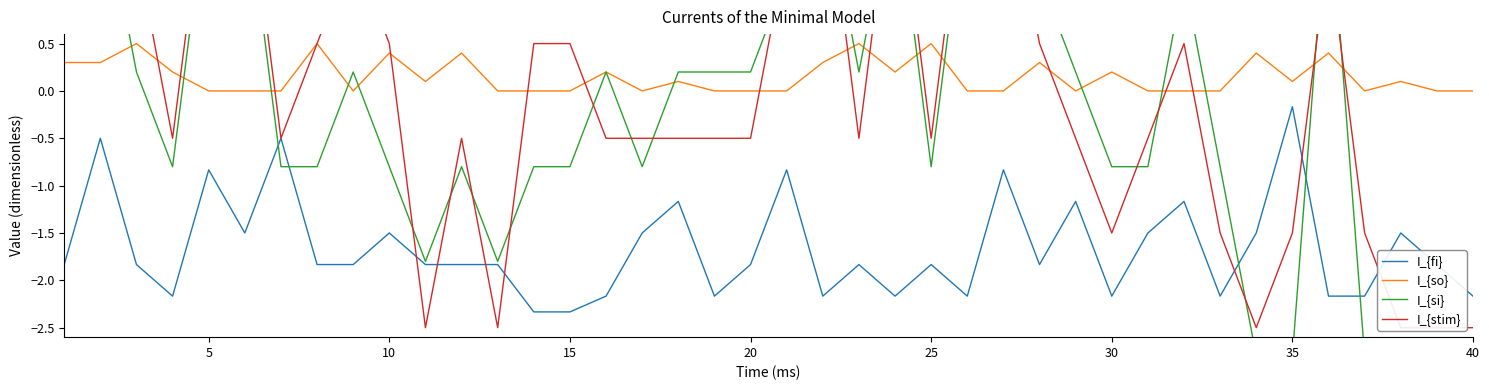

How many values in the I_{stim} series exceed 0?

18